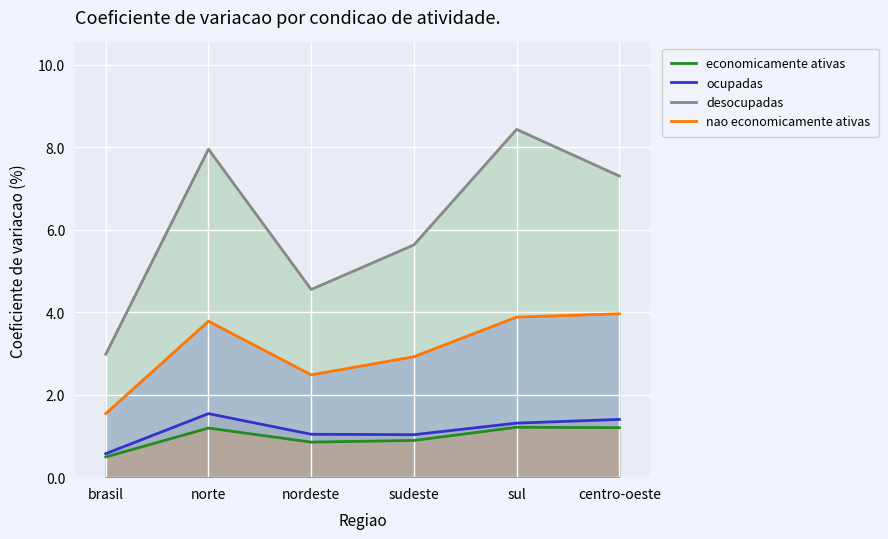

What is the maximum value for desocupadas?

8.4